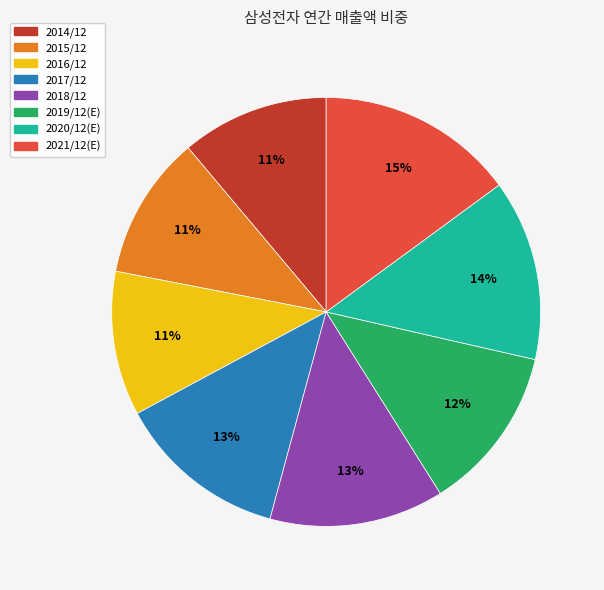

How many segments does this pie chart have?

8